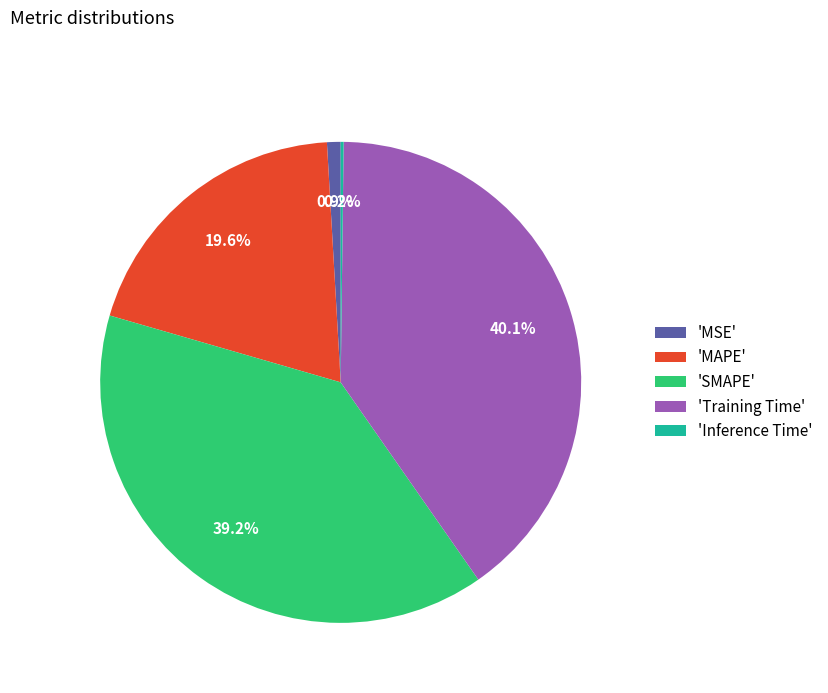

What is the largest slice in the pie chart?

'Training Time'